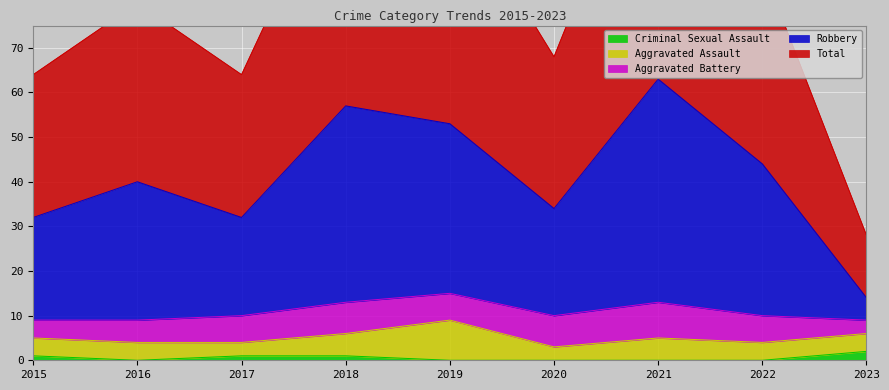

Is the value of Robbery at 2021 greater than the value of Total at 2017?

No